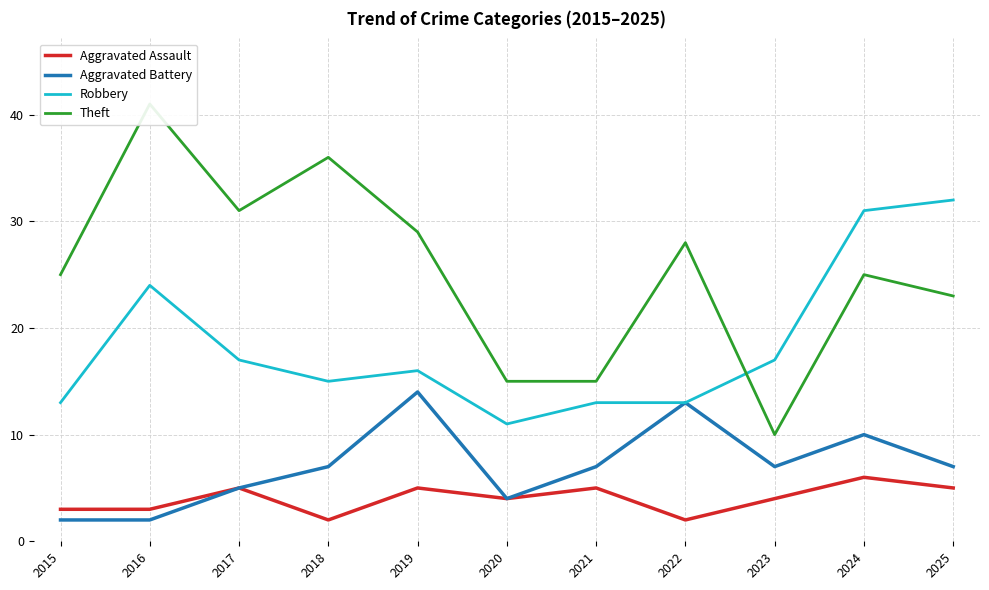

Where does the Theft series first go above 25?

2016